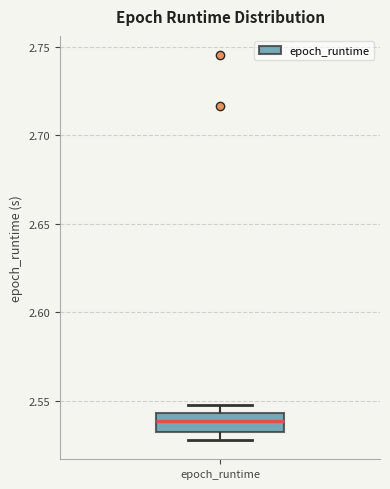

Where is the lower edge of the box for epoch_runtime on the y-axis? The values are not printed on the chart, so give them approximately, as read against the axis.

2.530